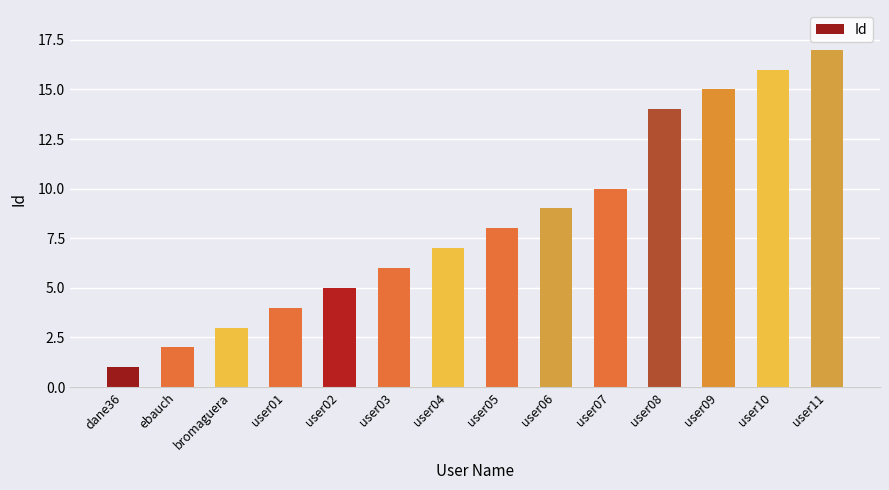

Where is the data nearest to the value 9?

user06